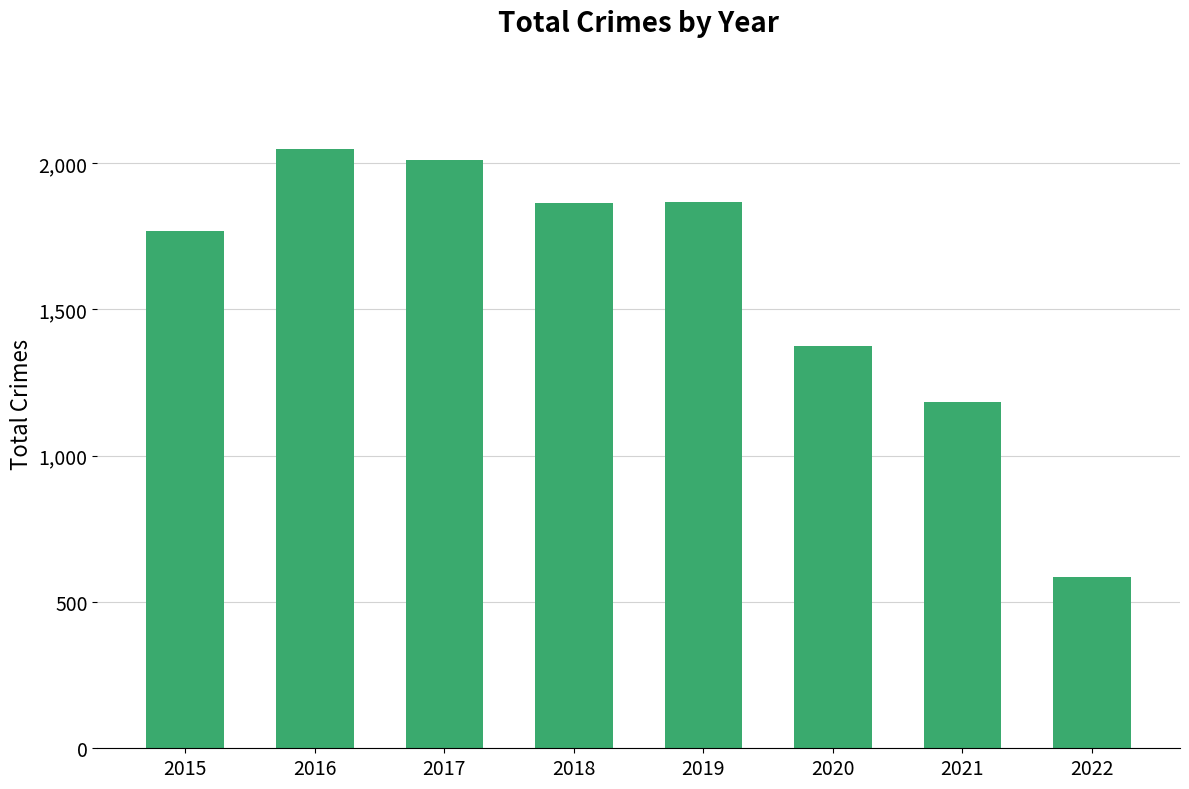

What is the value of the 7th bar from the left?

1182